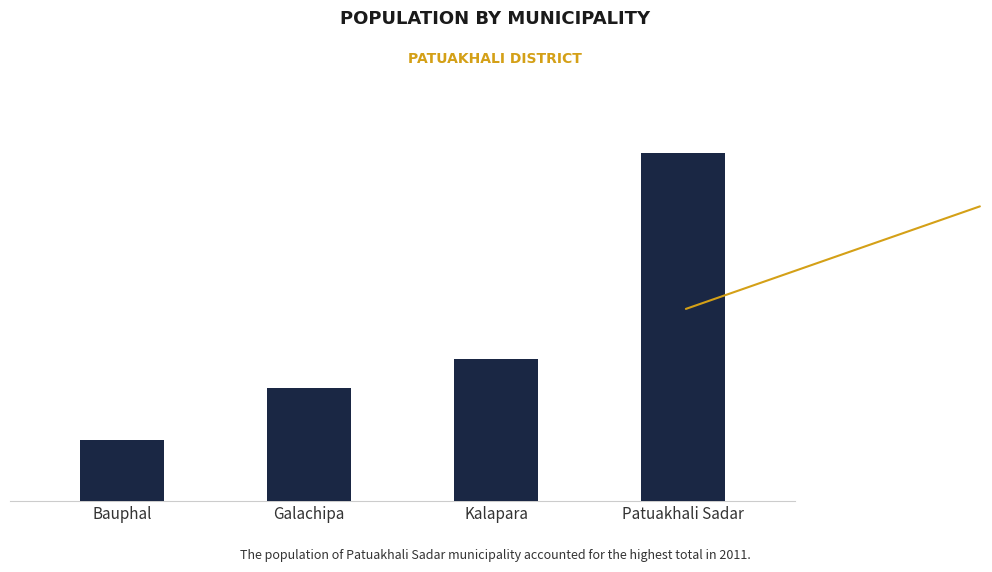

What is the average value?

31036